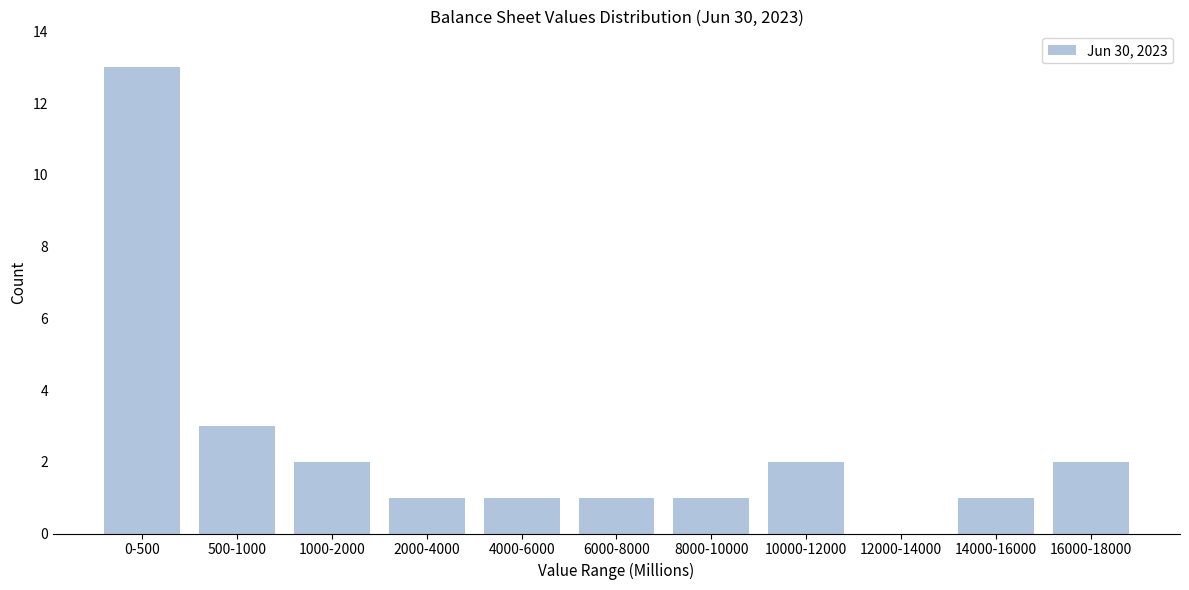

Reading left to right, transcribe all the data shown in this chart.

0-500=13	500-1000=3	1000-2000=2	2000-4000=1	4000-6000=1	6000-8000=1	8000-10000=1	10000-12000=2	12000-14000=0	14000-16000=1	16000-18000=2